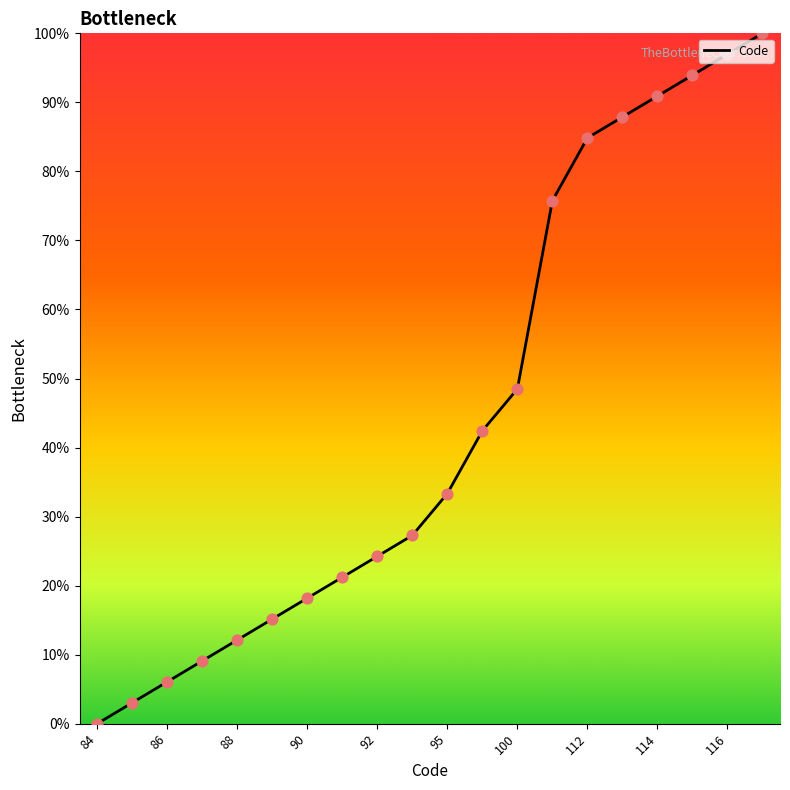

What is the difference between the maximum and minimum values?

100.0